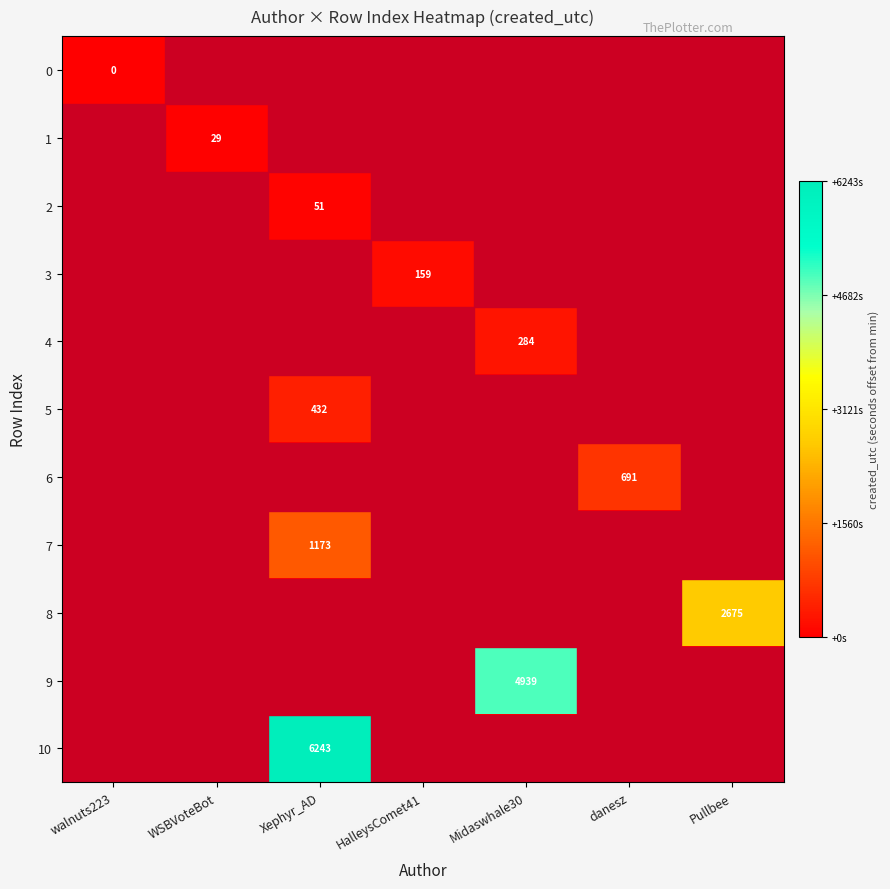

Is it true that 2 equals 51 at Xephyr_AD?

True